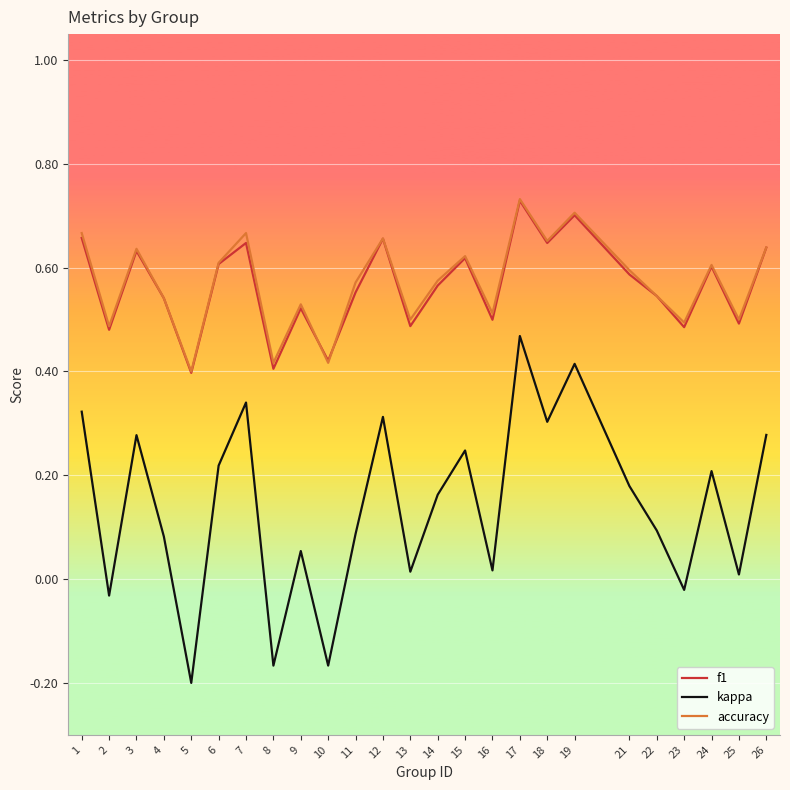

Which series has the largest range (max minus min)?

kappa